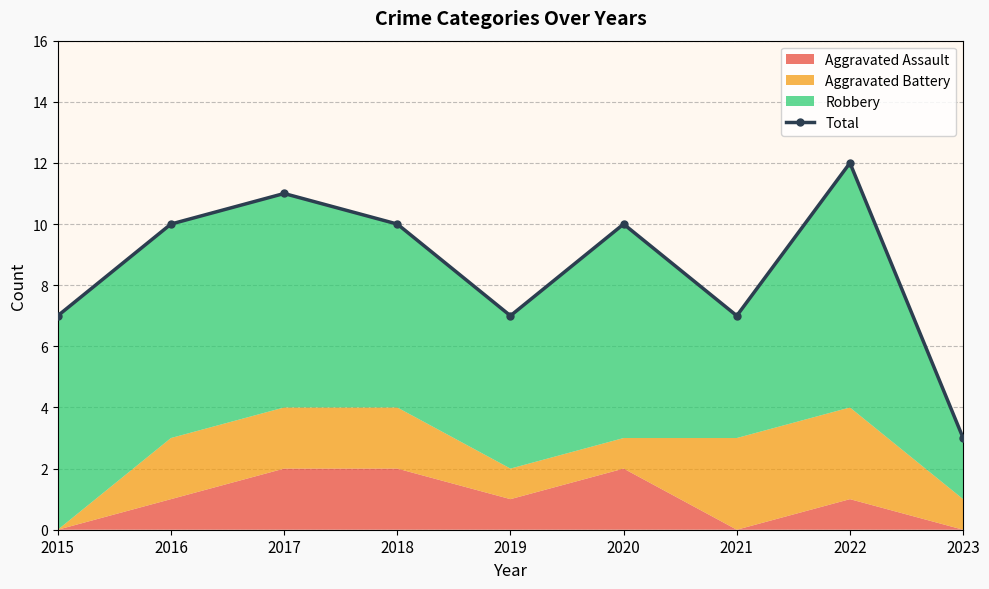

List the labels in order of value, smallest first.

2023, 2015, 2019, 2021, 2016, 2018, 2020, 2017, 2022